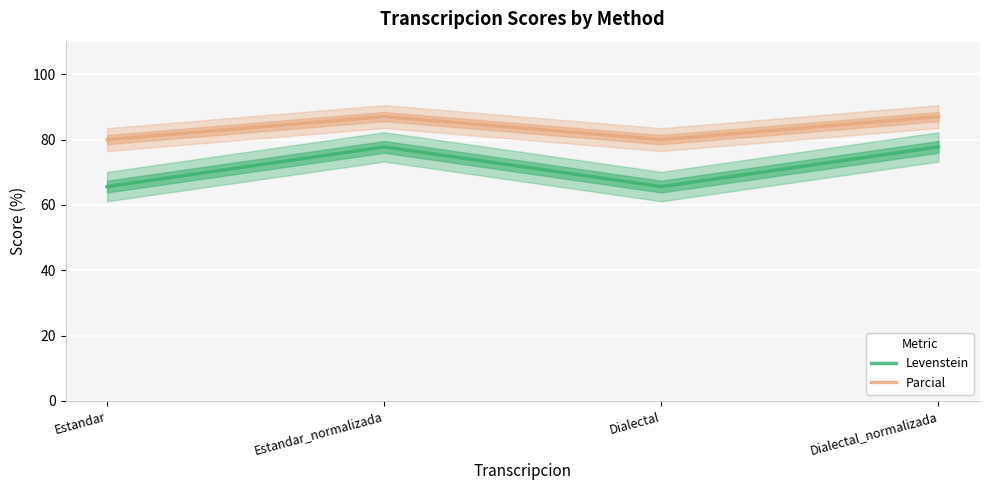

Read the Parcial value at Dialectal.

80.0